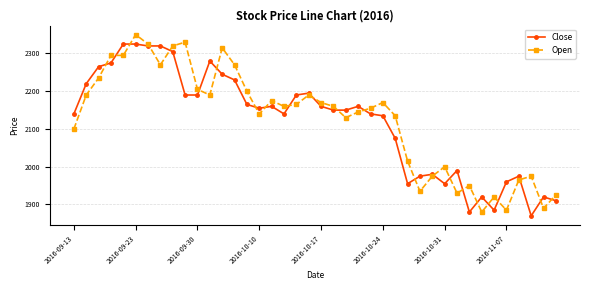

What is the minimum value for Open?

1880